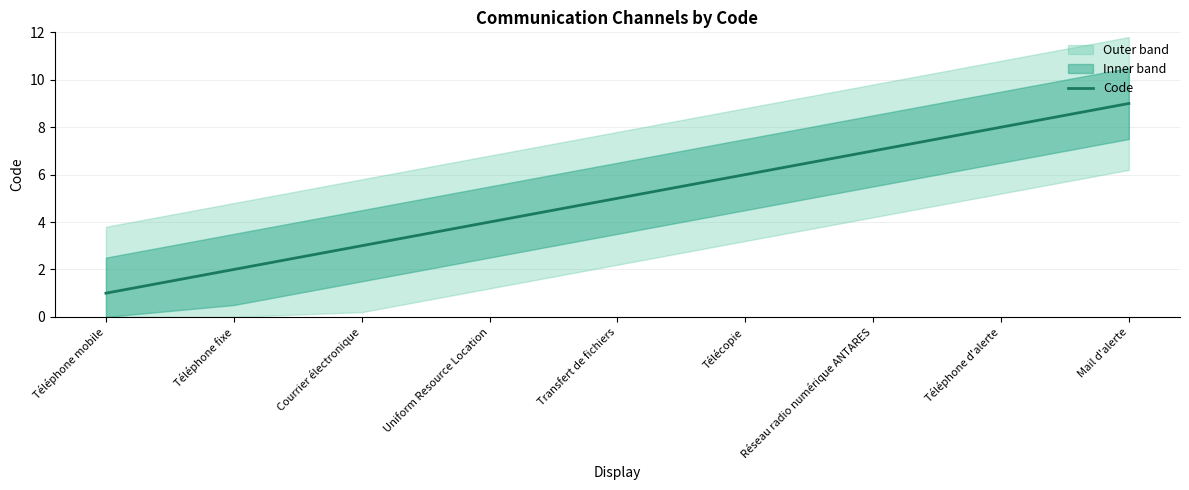

What position from the right is Téléphone d'alerte?

2